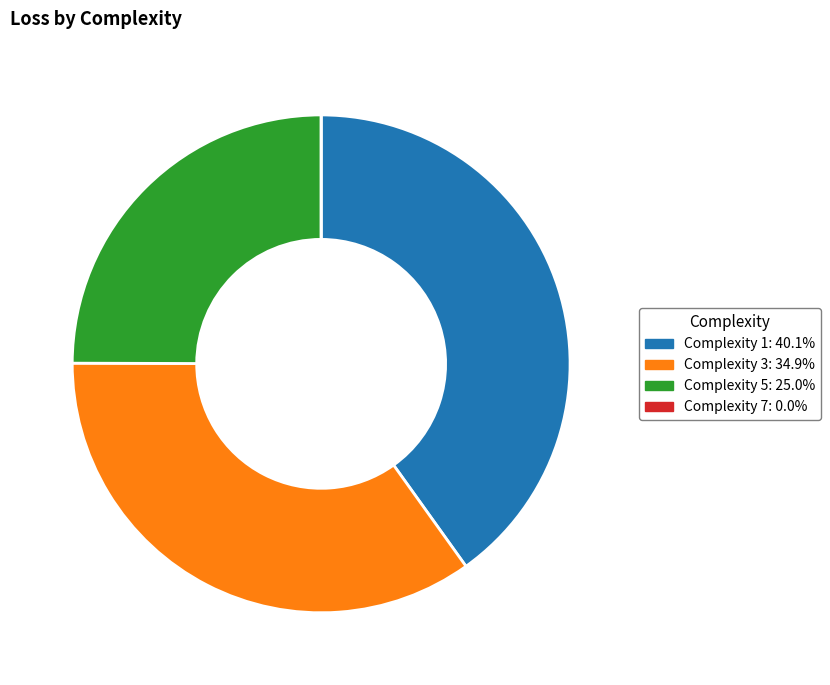

Is there a majority slice in this chart?

No